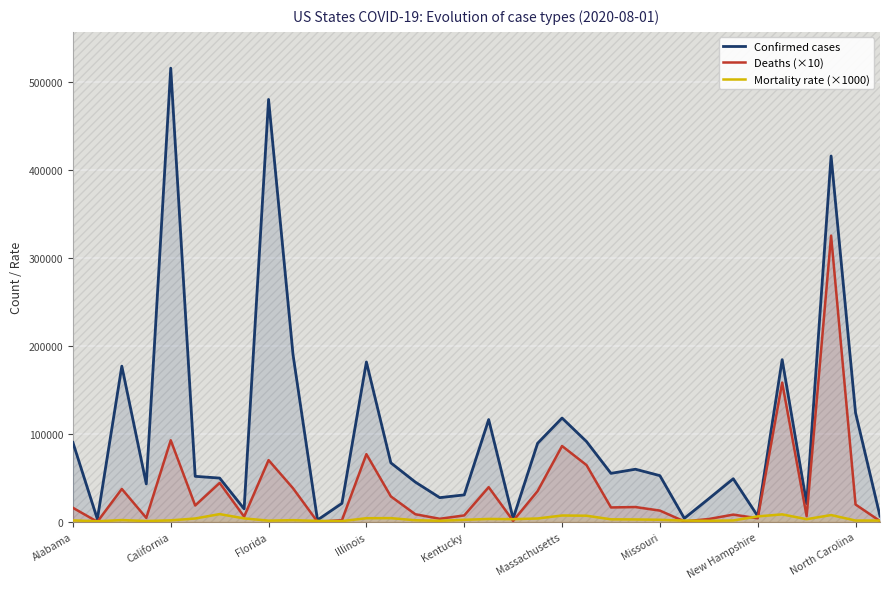

True or false: Deaths (×10) has a value of 19790.0 at North Carolina.

True